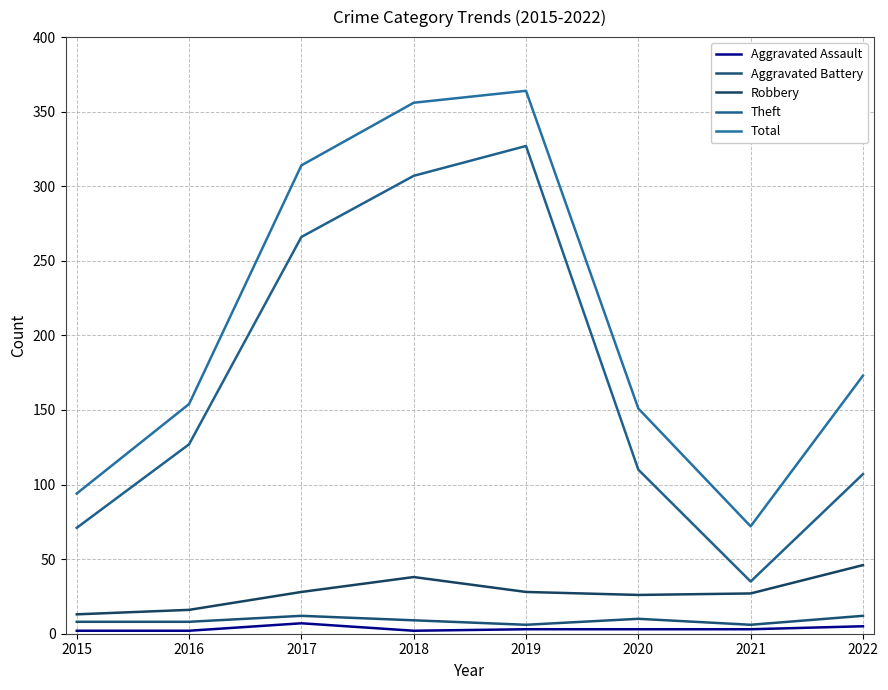

At how many categories does at least one series exceed 260?

3